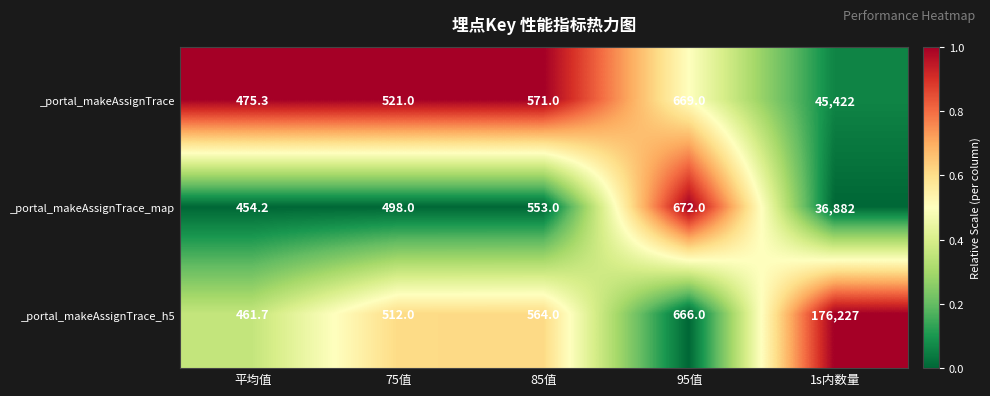

Which series has the largest total across all categories?

_portal_makeAssignTrace_h5